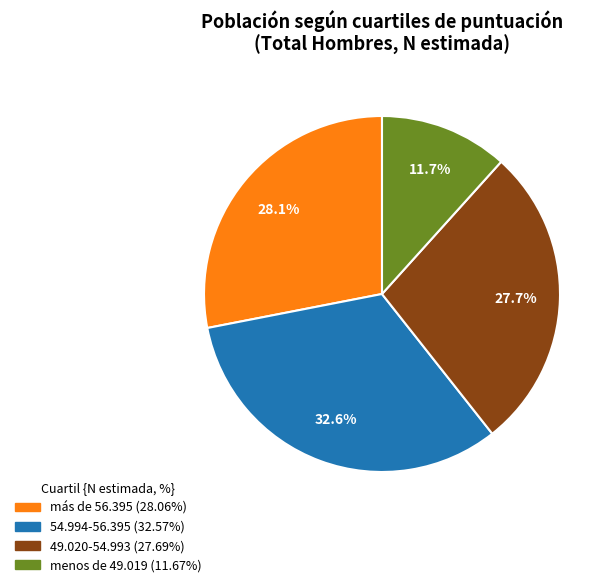

Approximately how many times larger is the value at más de 56.395 compared to 54.994-56.395?

0.9